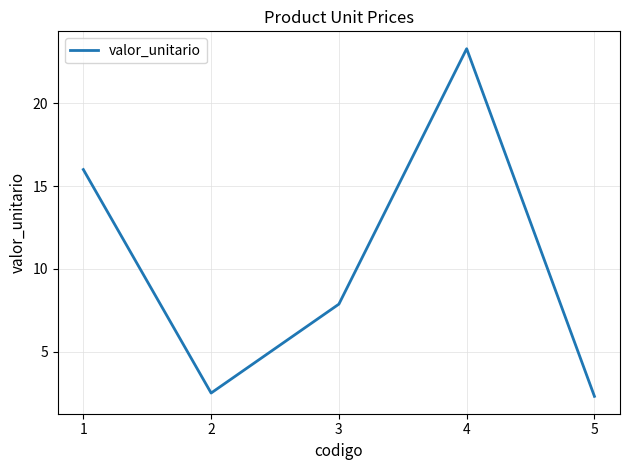

What is the ratio of the value at 3 to the value at 5?

3.4